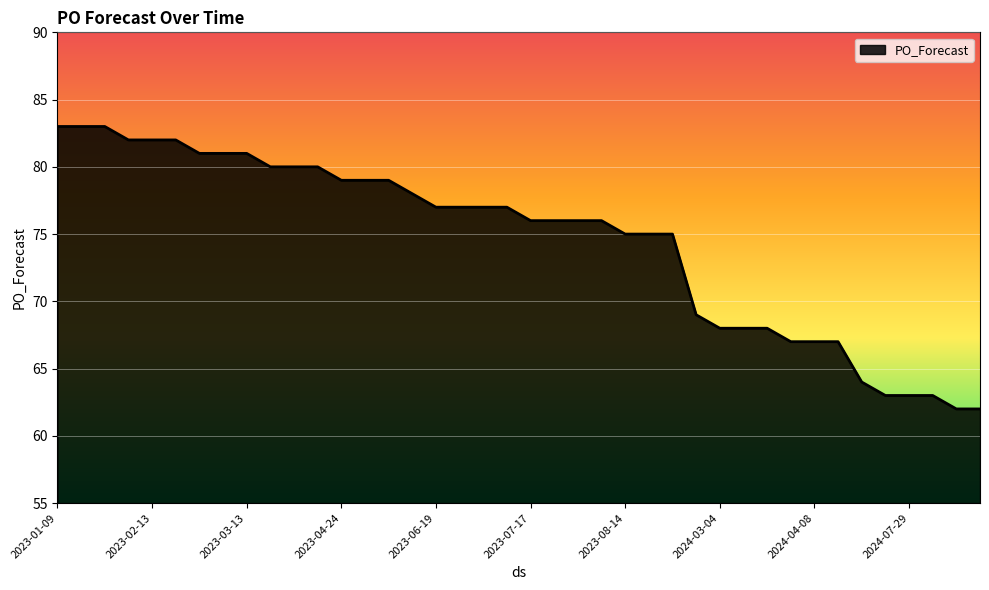

What is the smallest value displayed?

62